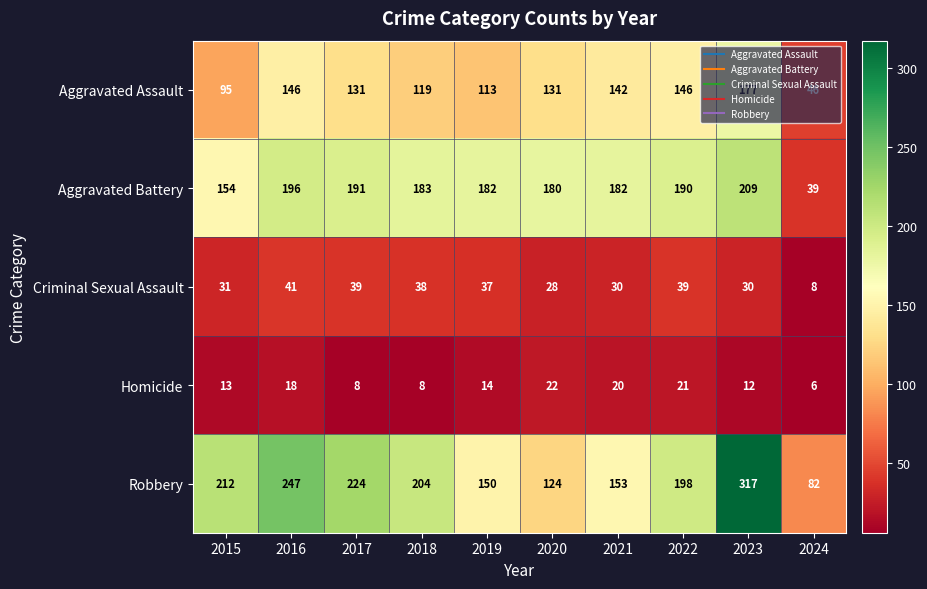

What is the total value across all series at 2022?

594